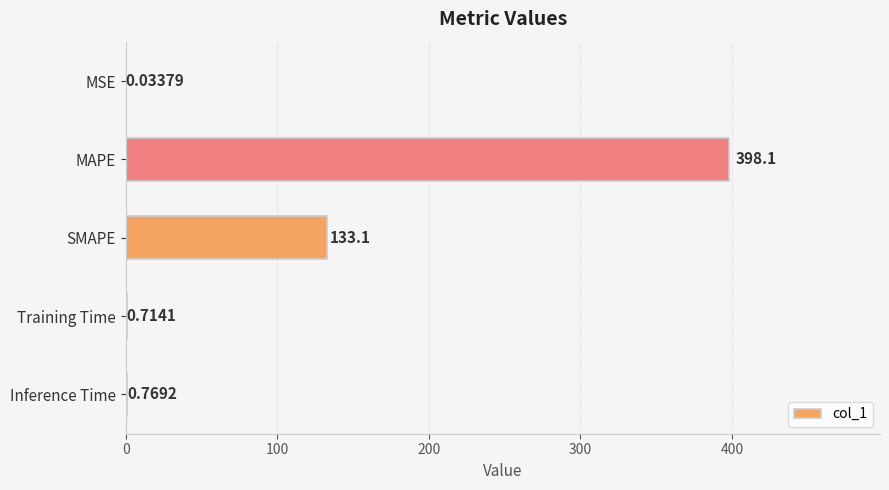

At which label is the value closest to 199?

SMAPE